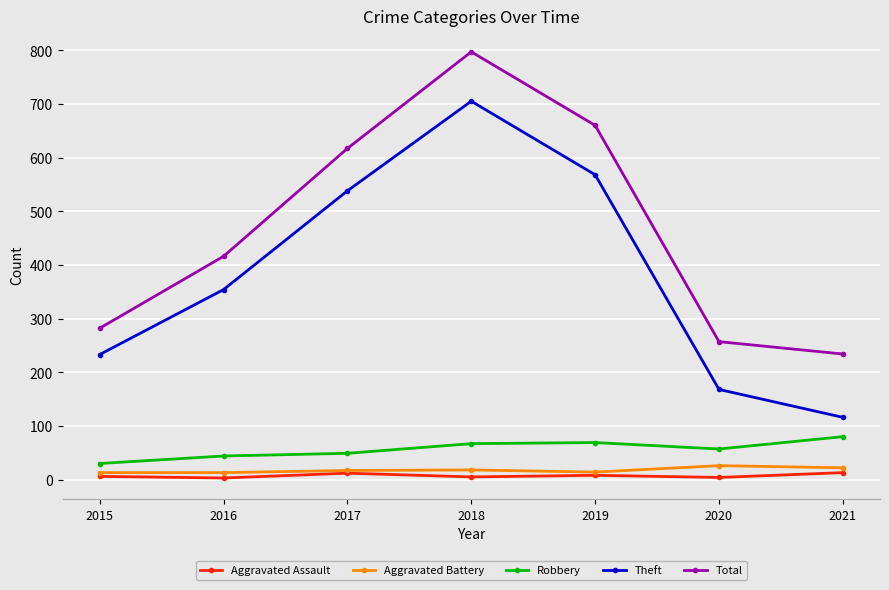

What is the value of the Total point at the 5th from the left?

660